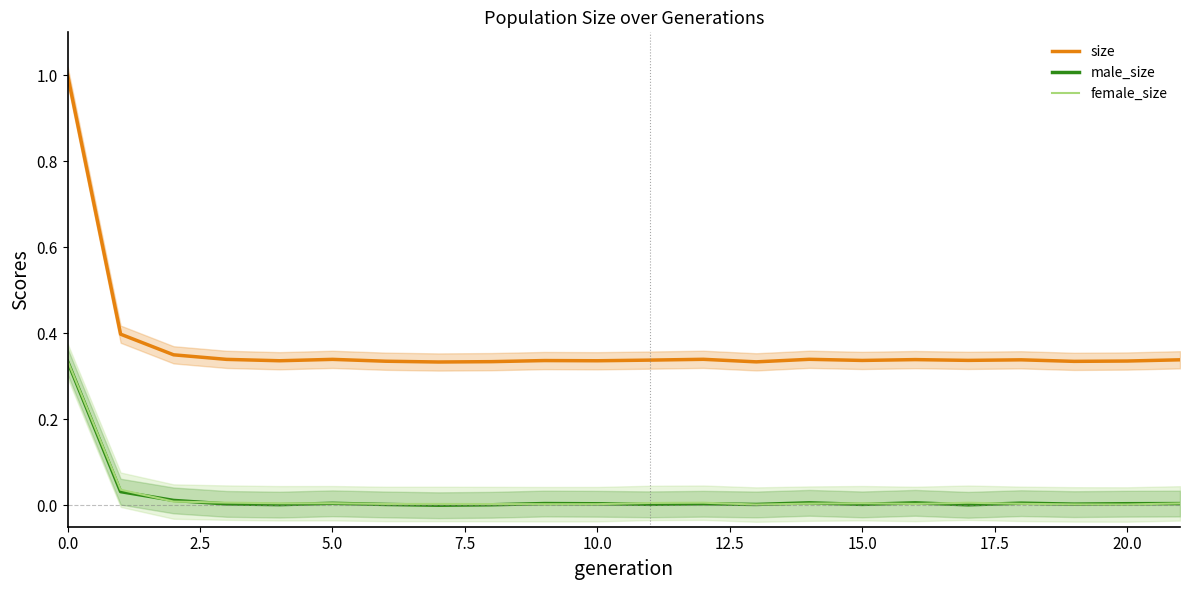

Is it true that male_size equals 0.0 at 12?

False